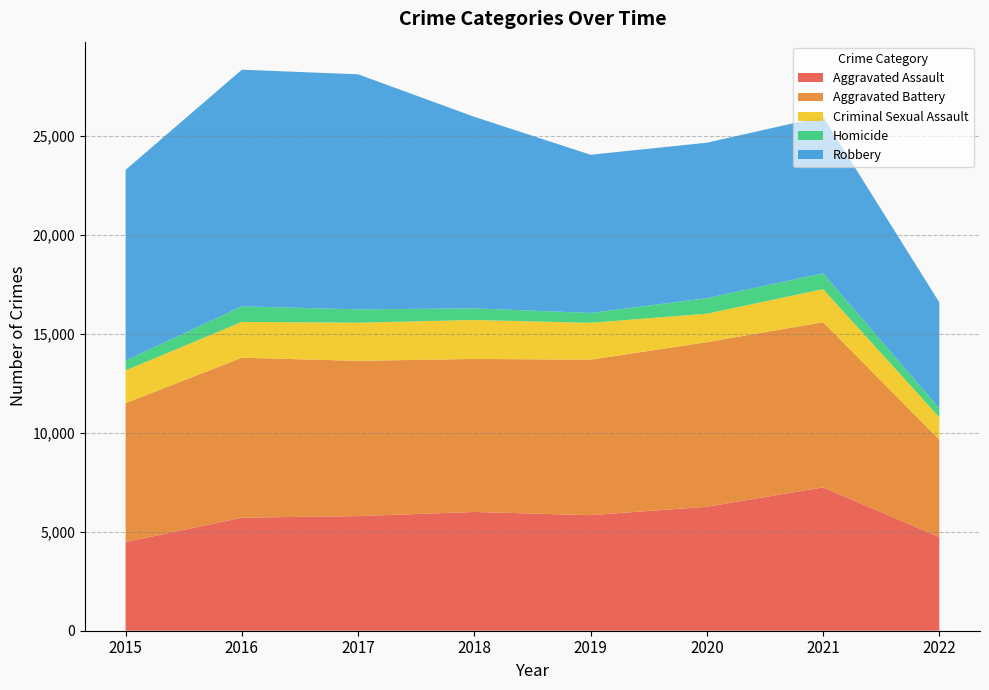

Reading left to right, list all the values displayed in this chart.

Aggravated Assault: 2015=4480	2016=5712	2017=5793	2018=6001	2019=5840	2020=6263	2021=7242	2022=4736
Aggravated Battery: 2015=7018	2016=8085	2017=7845	2018=7735	2019=7857	2020=8319	2021=8348	2022=4924
Criminal Sexual Assault: 2015=1657	2016=1808	2017=1930	2018=1967	2019=1864	2020=1440	2021=1672	2022=1129
Homicide: 2015=496	2016=786	2017=672	2018=589	2019=498	2020=785	2021=801	2022=453
Robbery: 2015=9638	2016=11960	2017=11880	2018=9679	2019=7994	2020=7855	2021=7920	2022=5353